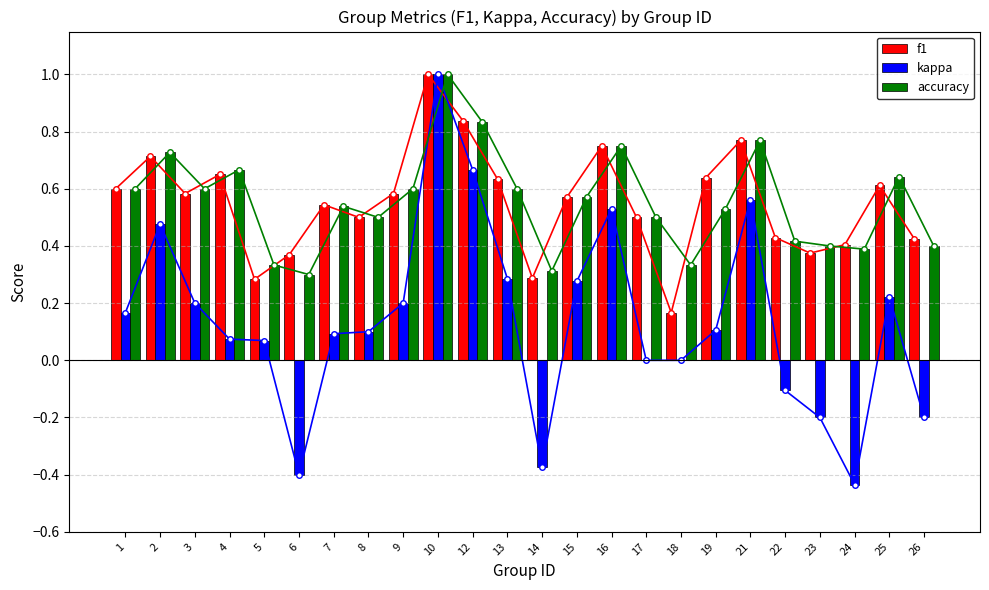

How many values in kappa are below zero?

6